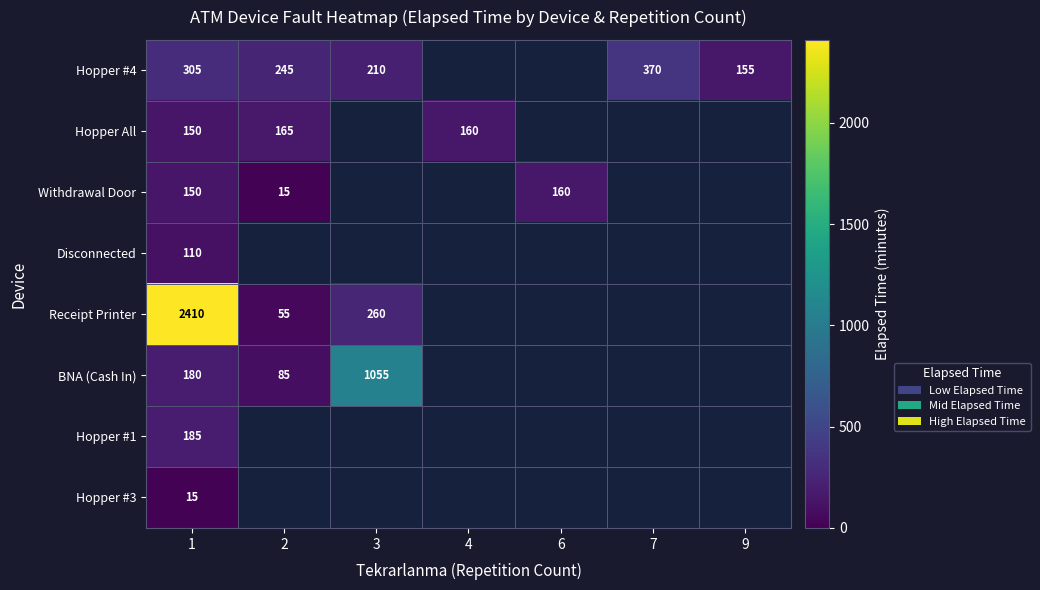

Which category has the lowest value across all series?

2